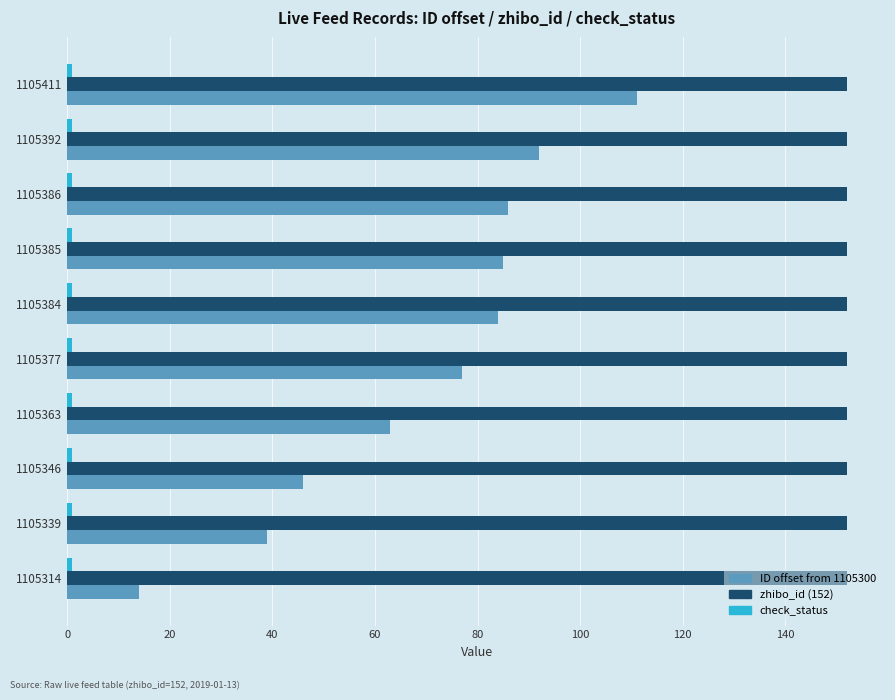

What is the maximum value shown in the chart?

152